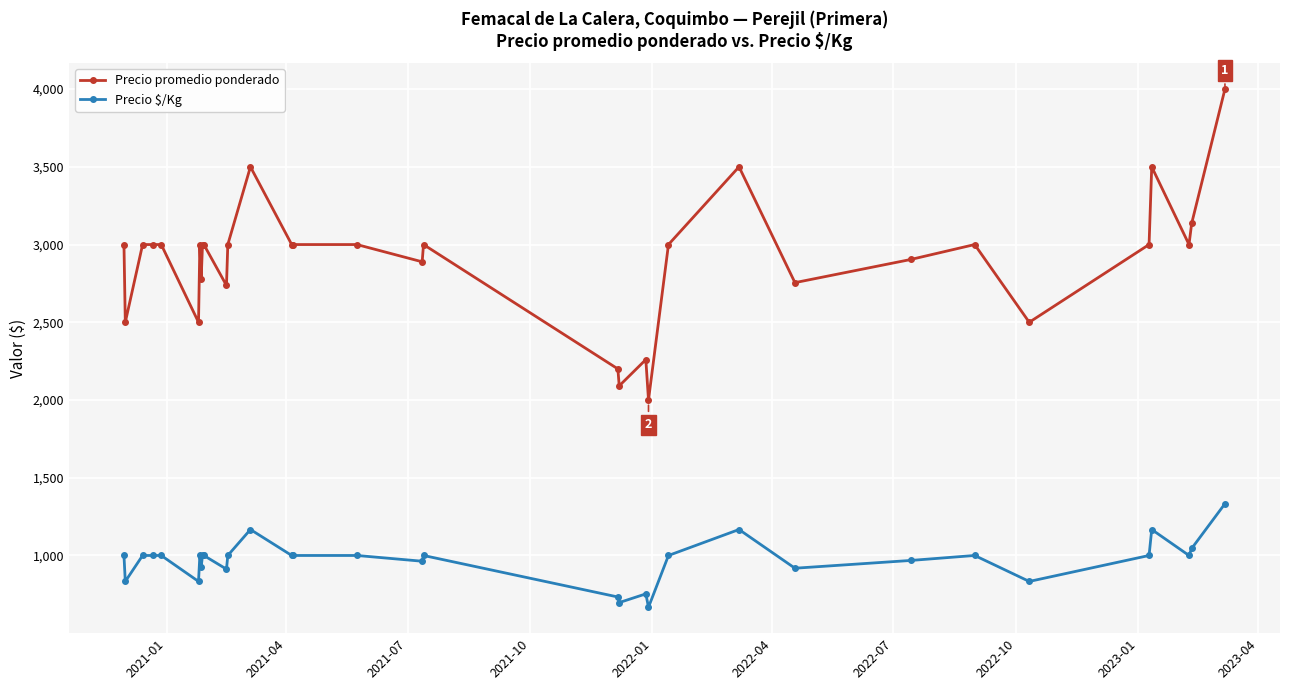

Which series has the widest spread of values?

Precio promedio ponderado